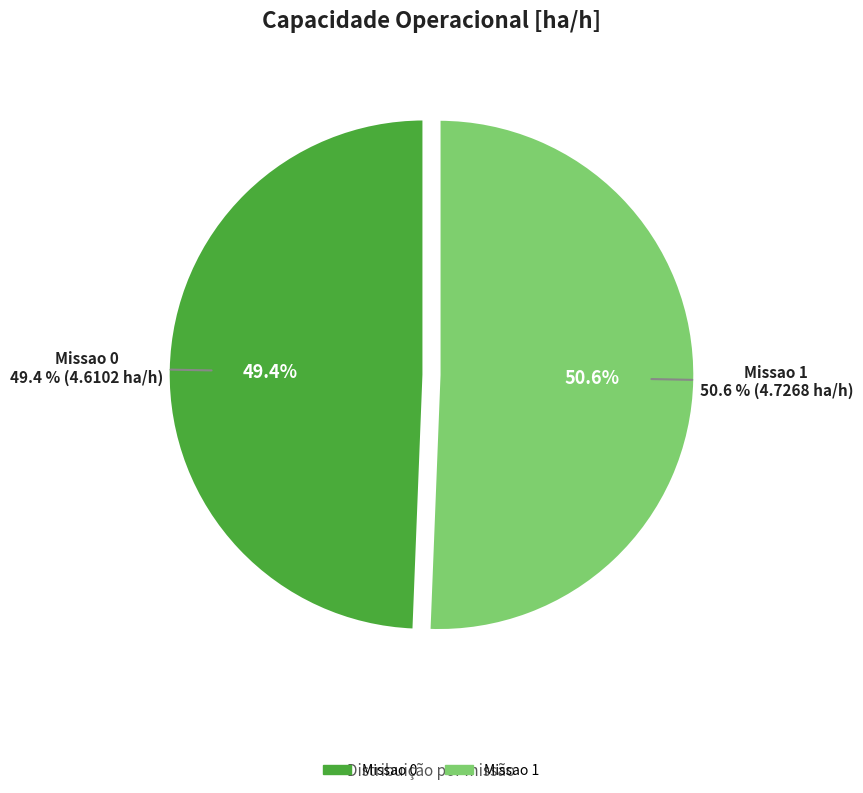

What portion of the pie excludes Missao 0?

50.6%